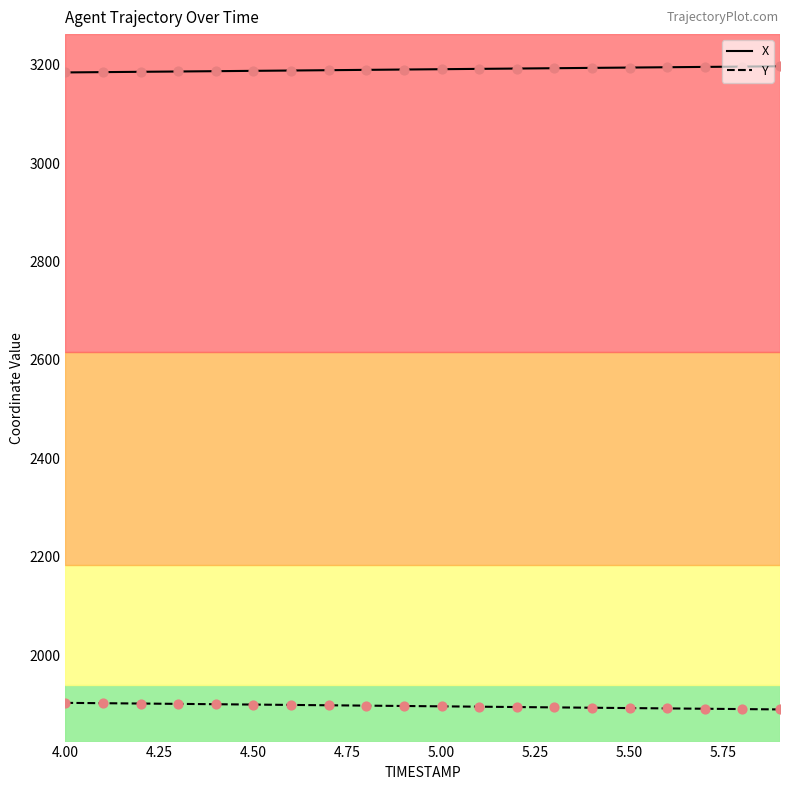

True or false: X and Y intersect in this chart.

False